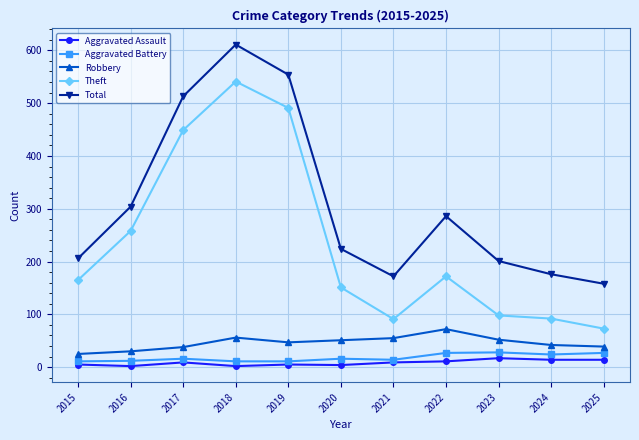

Between 2015 and 2025, which series saw the biggest shift?

Theft